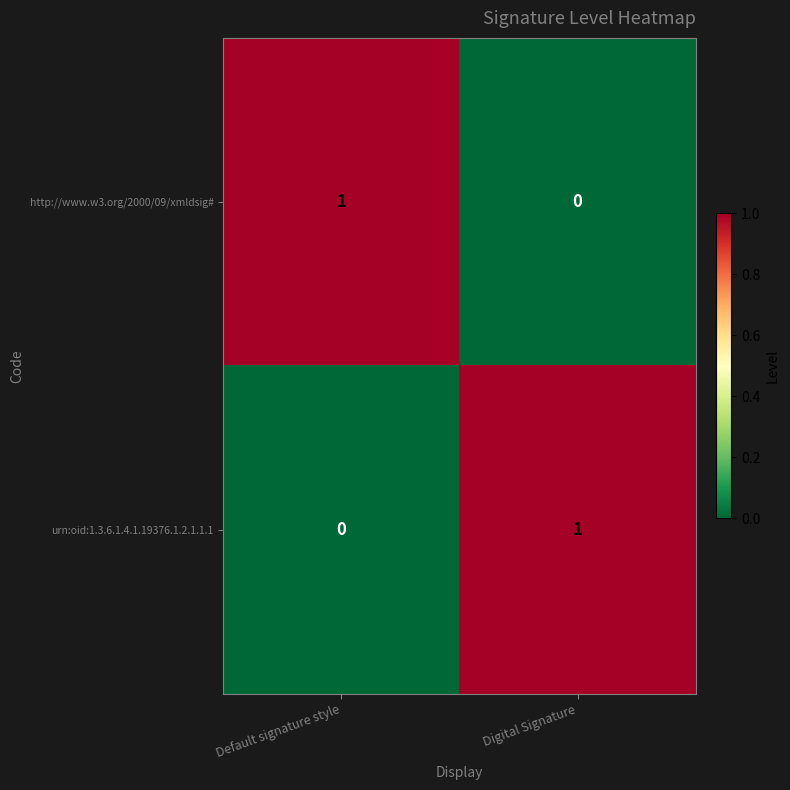

Reading right to left, list all the values displayed in this chart.

http://www.w3.org/2000/09/xmldsig#: Digital Signature=0	Default signature style=1
urn:oid:1.3.6.1.4.1.19376.1.2.1.1.1: Digital Signature=1	Default signature style=0